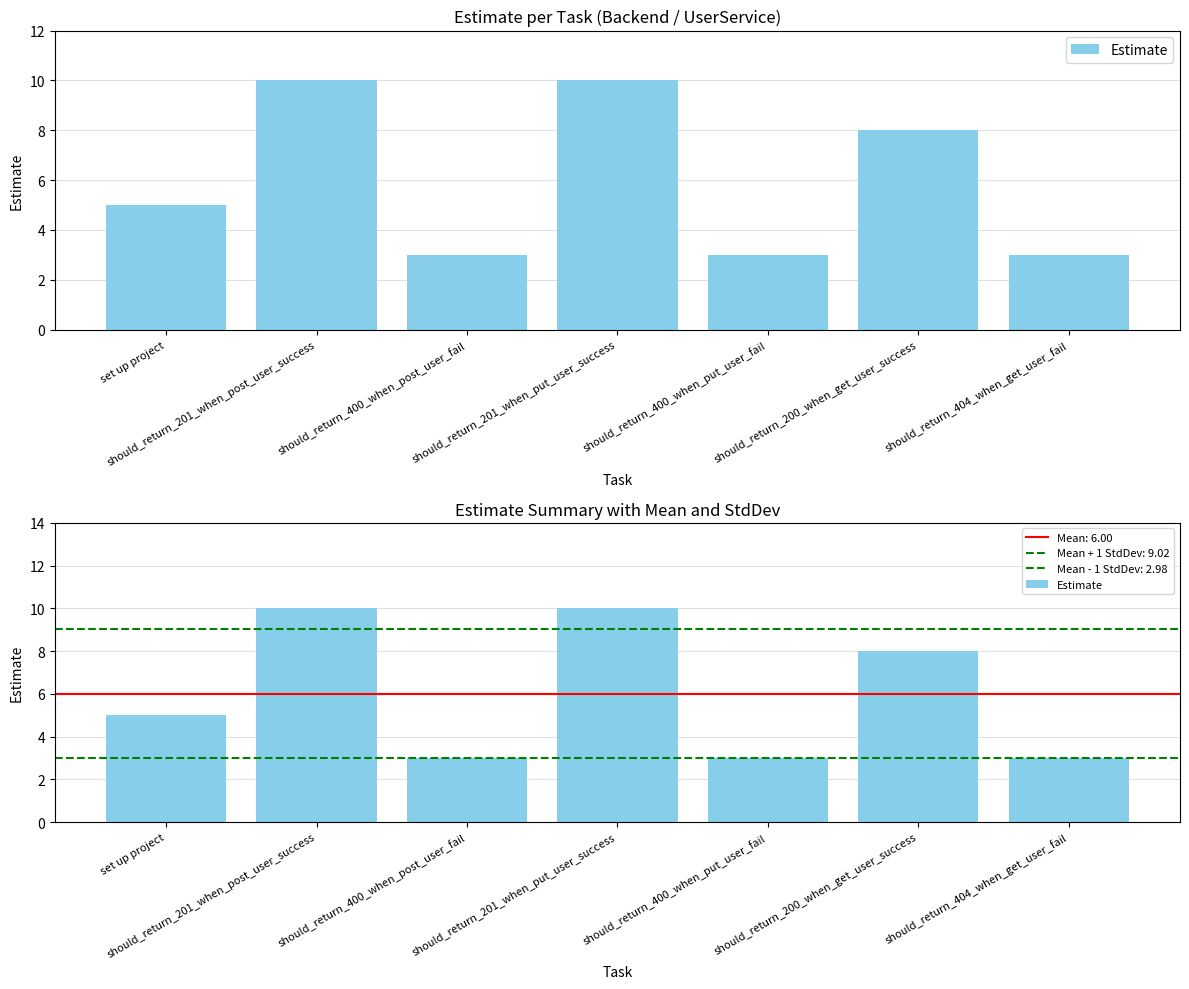

Which category has the lowest value across all series?

should_return_400_when_post_user_fail